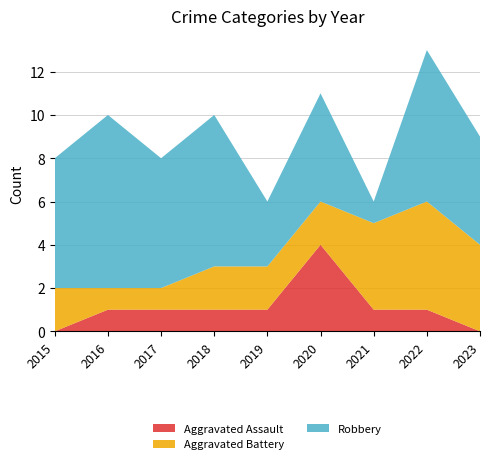

Reading left to right, transcribe all the data shown in this chart.

Aggravated Assault: 2015=0	2016=1	2017=1	2018=1	2019=1	2020=4	2021=1	2022=1	2023=0
Aggravated Battery: 2015=2	2016=1	2017=1	2018=2	2019=2	2020=2	2021=4	2022=5	2023=4
Robbery: 2015=6	2016=8	2017=6	2018=7	2019=3	2020=5	2021=1	2022=7	2023=5